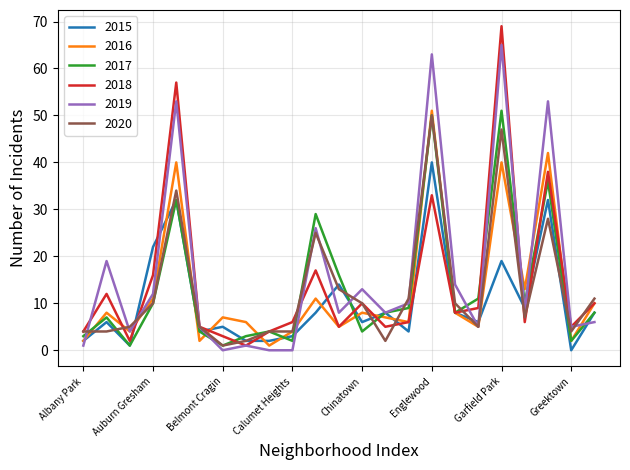

How many interior local peaks does the 2016 series have?

8